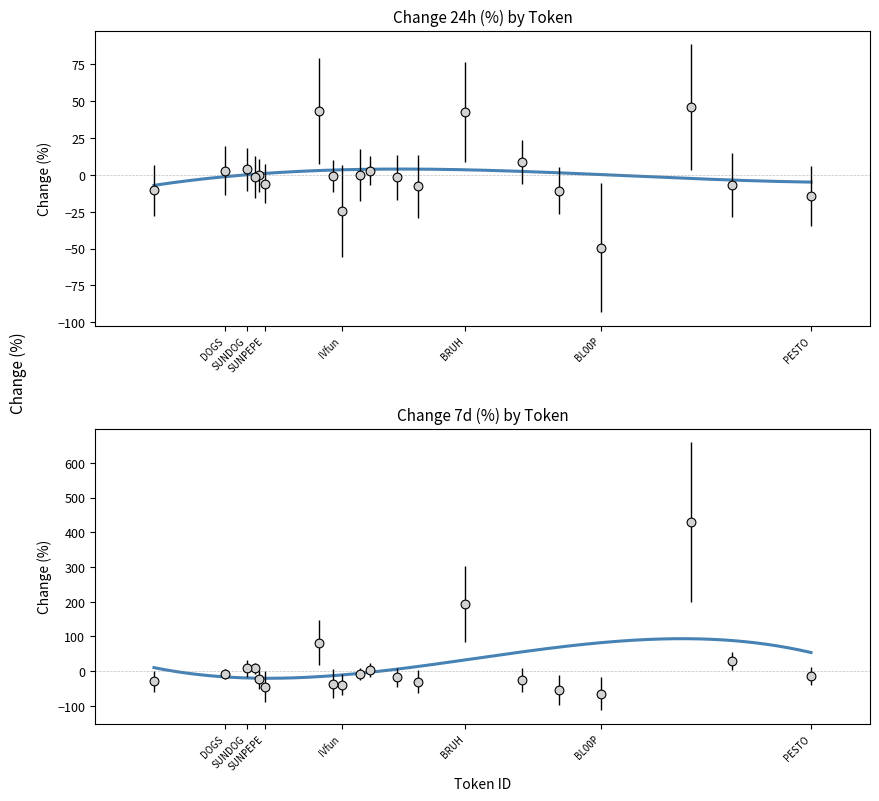

Which series contains the highest Y value?

Change 7d